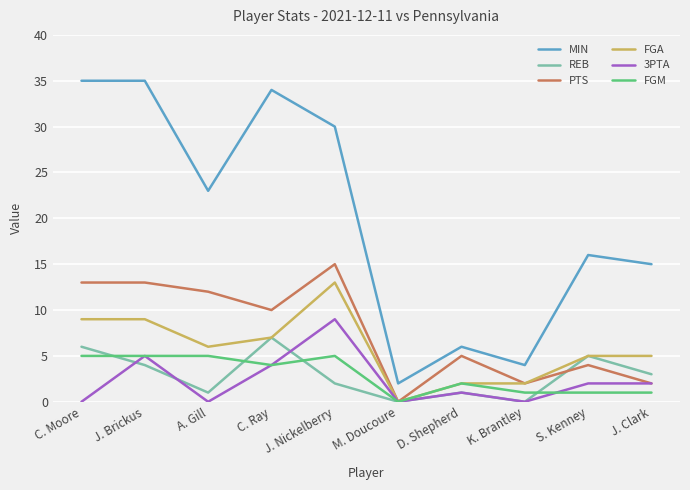

Rank the series by their maximum value, from lowest to highest.

FGM, REB, 3PTA, FGA, PTS, MIN